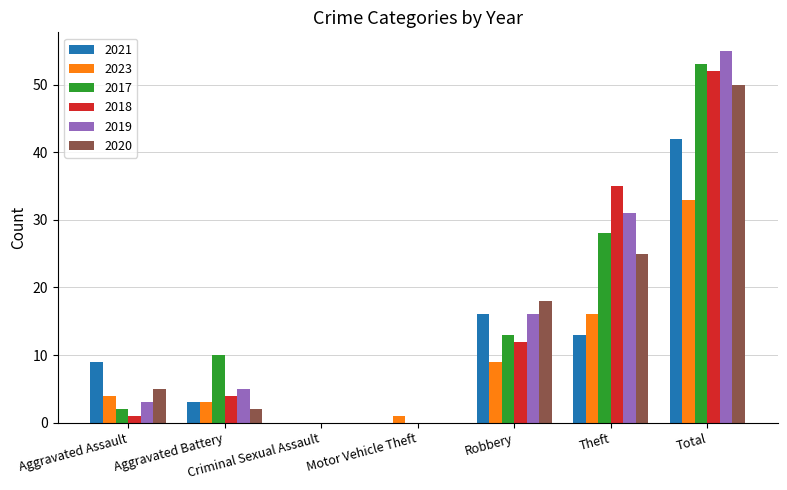

Is it true that 2018 equals 0 at Criminal Sexual Assault?

True